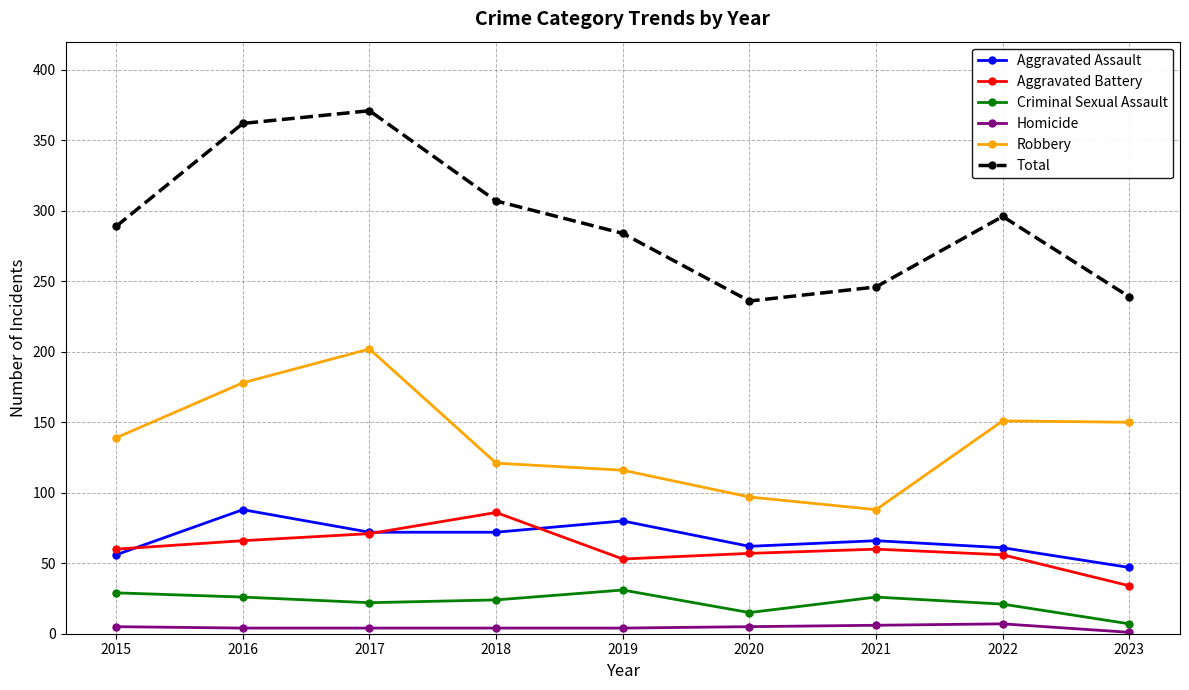

What is the lowest value of the Robbery series?

88